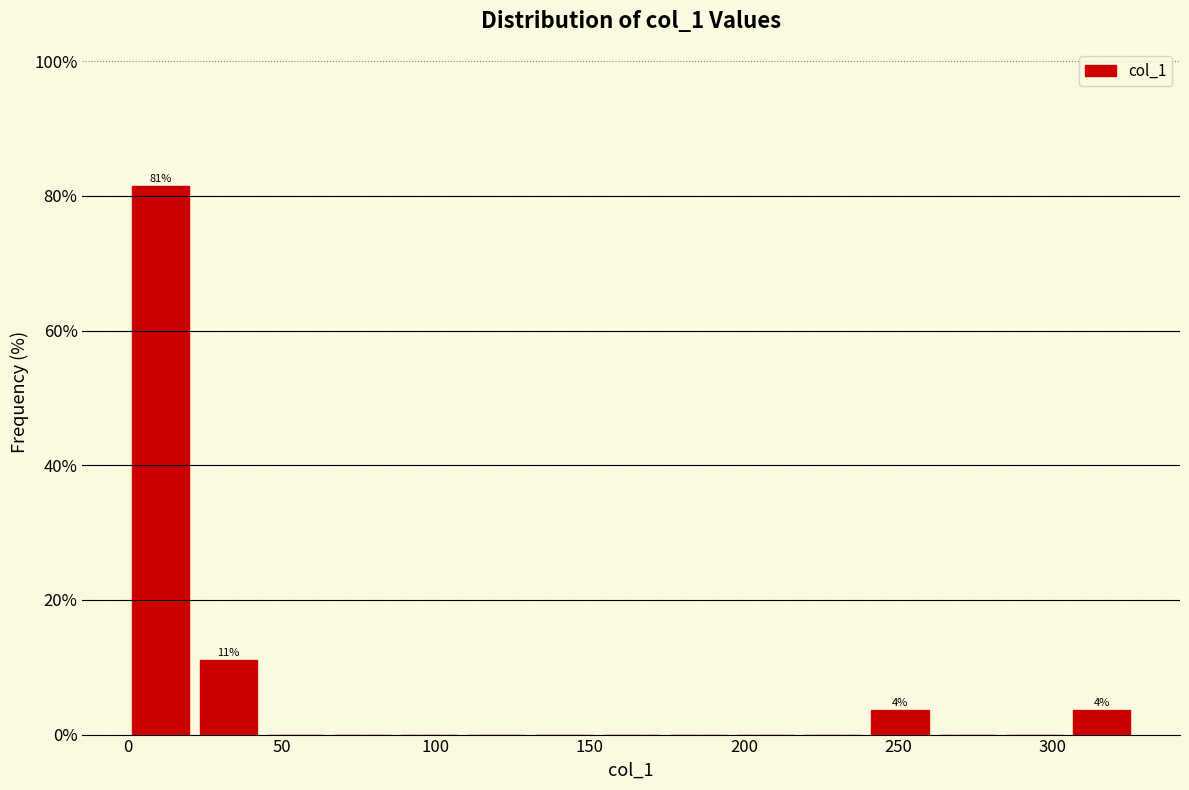

Which range on the x-axis has the tallest bar?

0 to 20